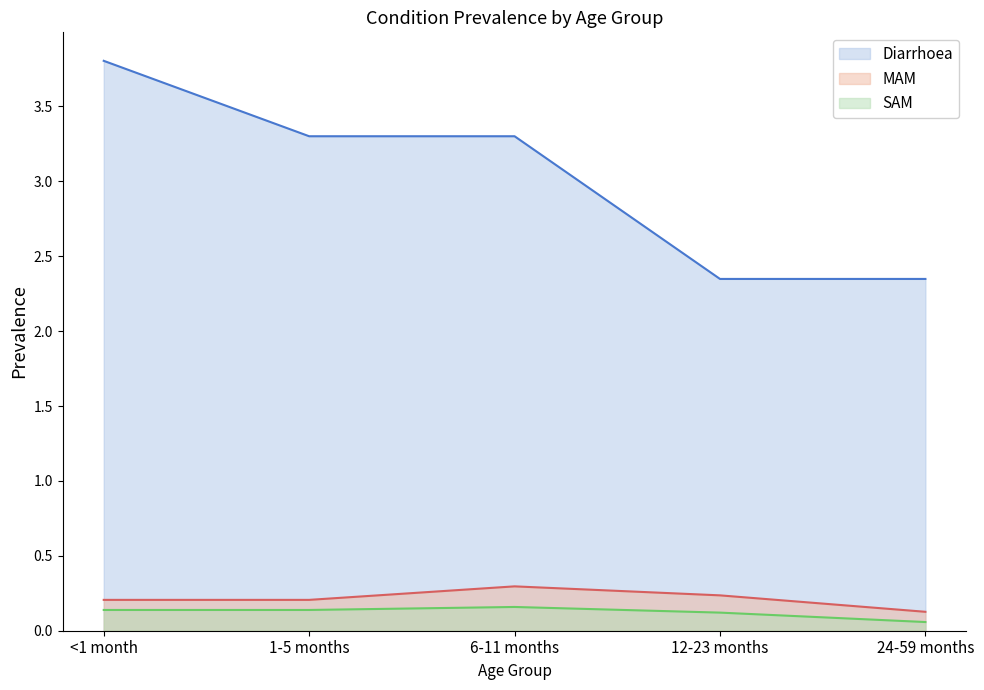

What are all the series names shown in the legend?

Diarrhoea, MAM, SAM